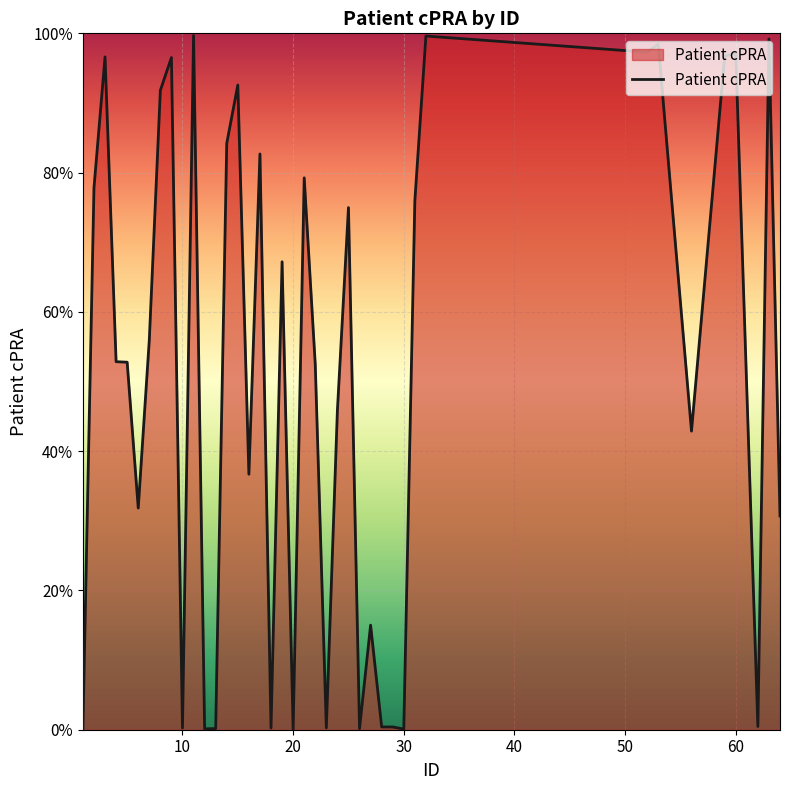

Does the chart have visible grid lines?

Yes